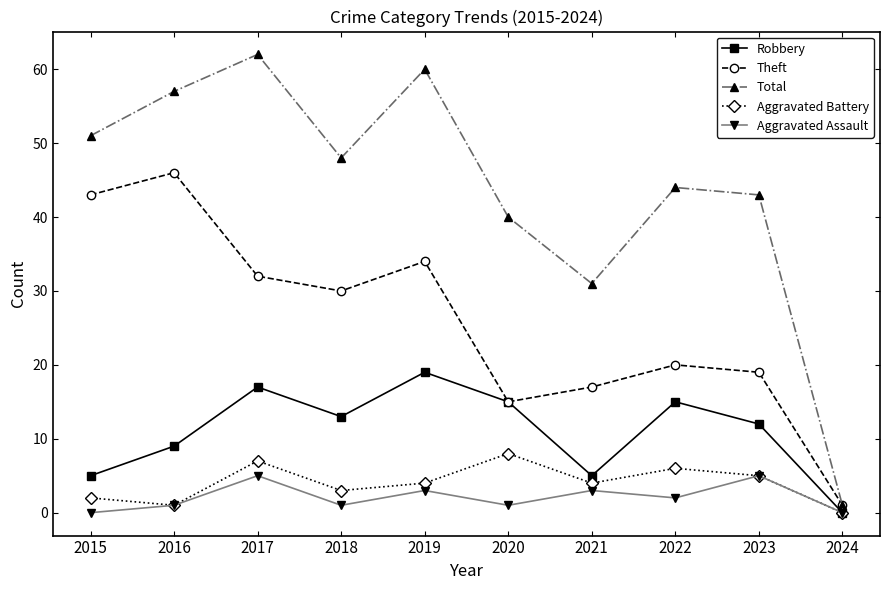

What is the difference between the second highest and minimum values in the Total series?

59